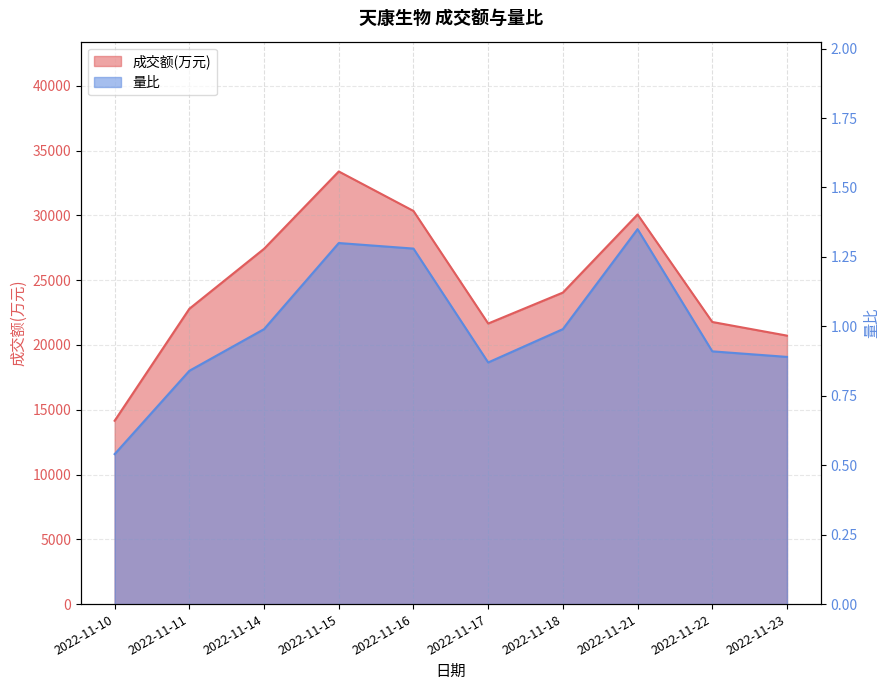

Does the chart have visible grid lines?

Yes